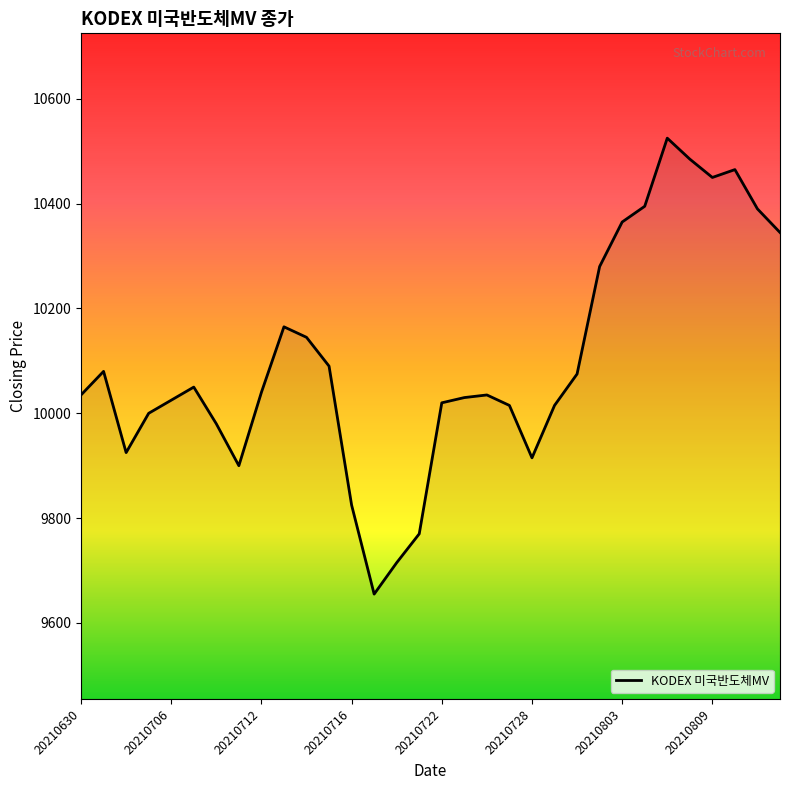

Does the chart display data point markers on the line(s)?

No